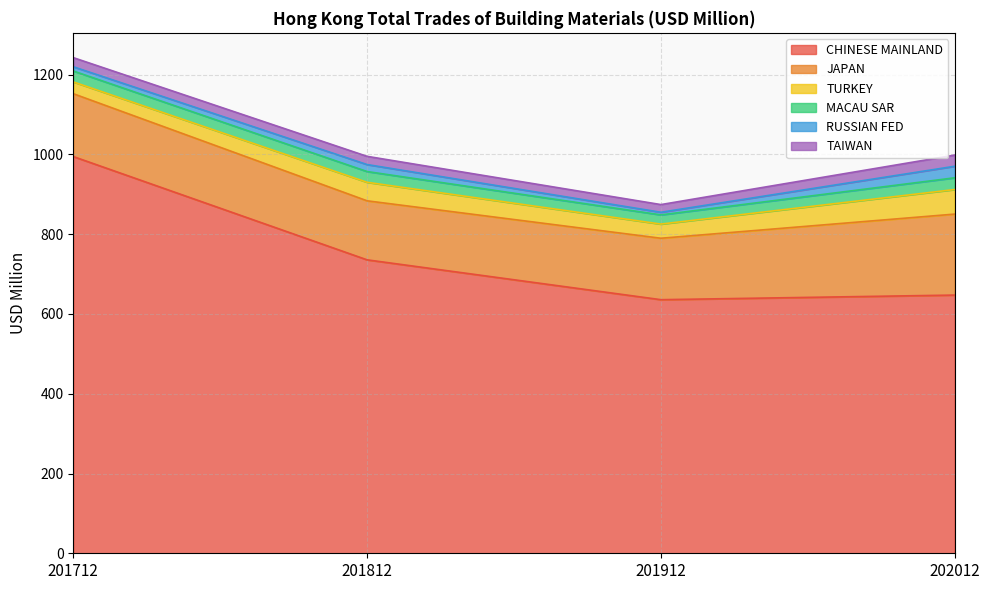

Does the chart display data point markers on the line(s)?

No